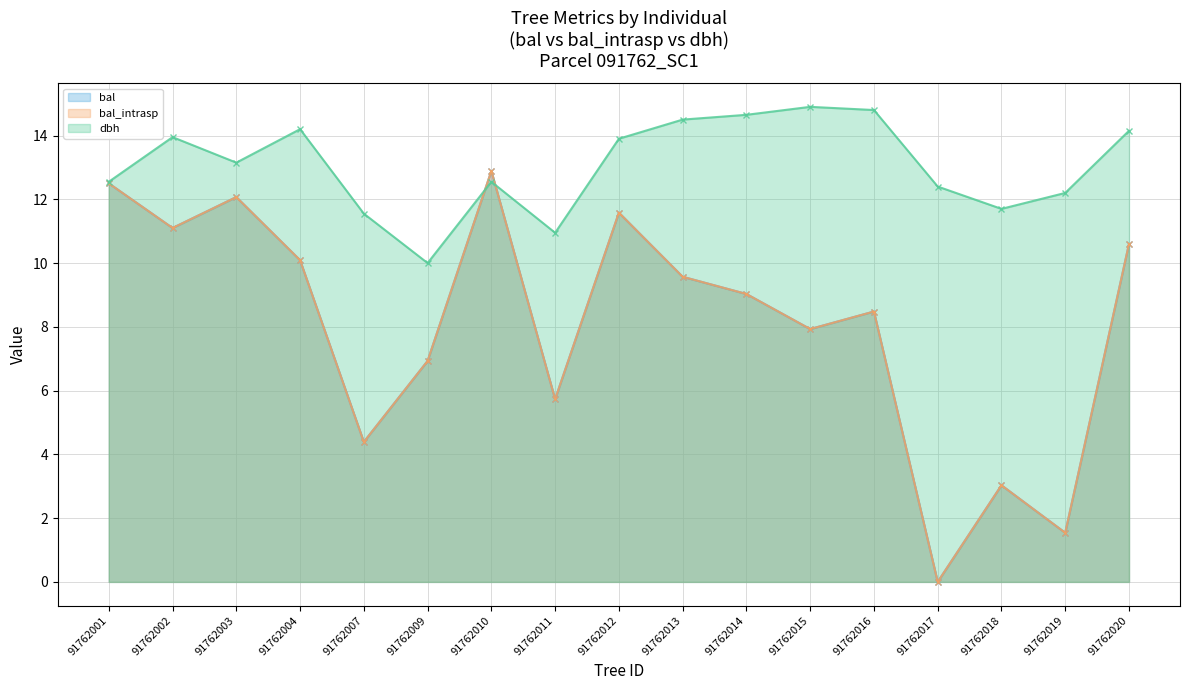

How many interior local valleys does the bal_intrasp series have?

6